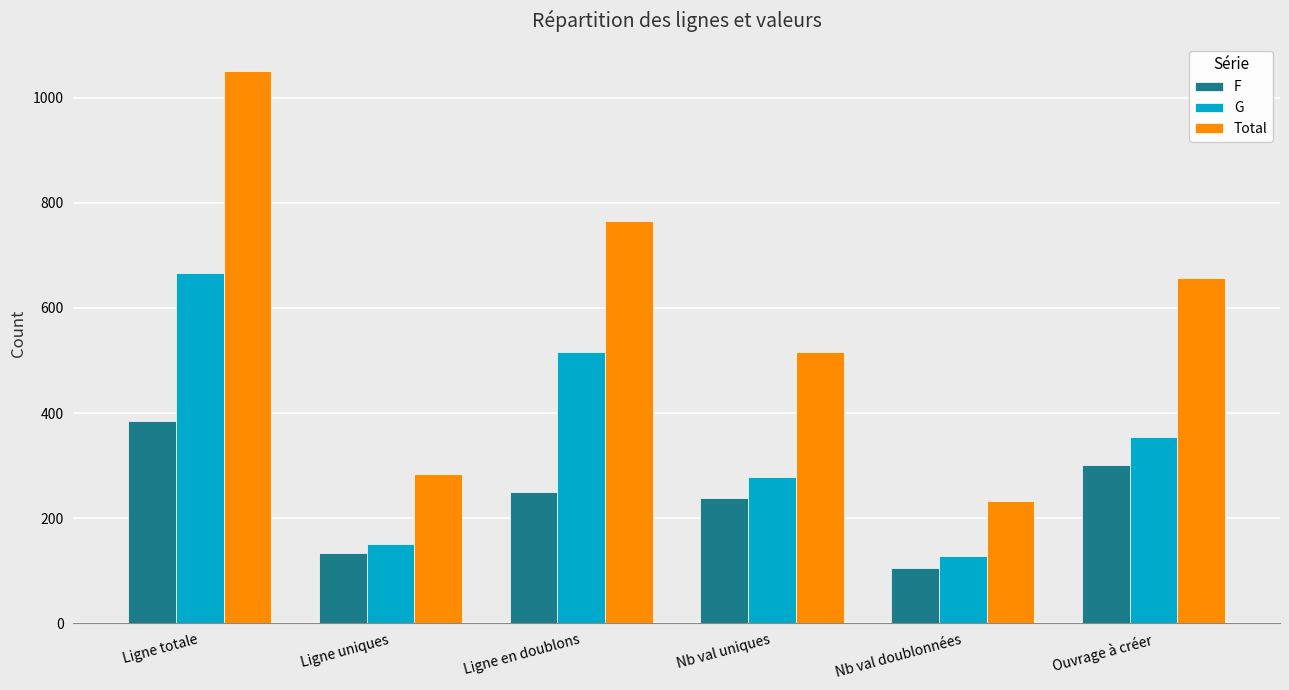

The Total series shows 517 at Nb val uniques. True or false?

True